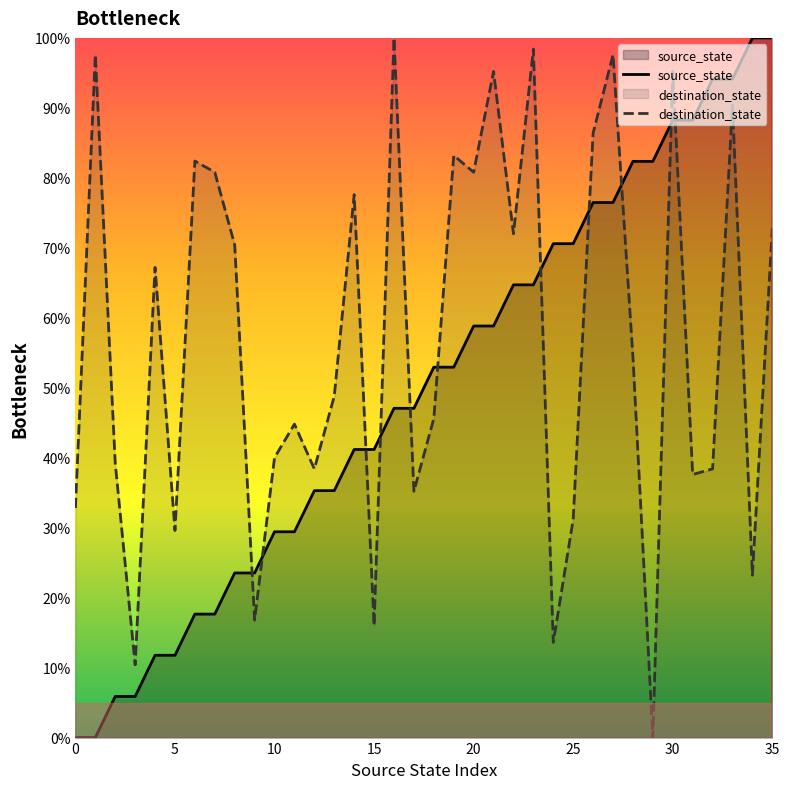

The destination_state series shows 16.8 at 9. True or false?

True